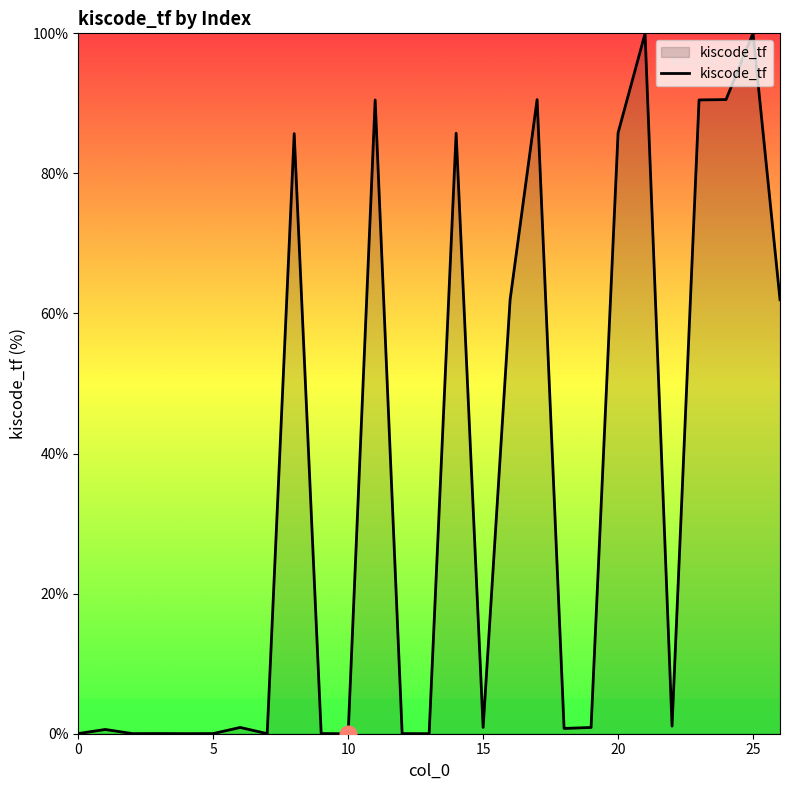

What is the difference between the maximum and minimum values?

100.0